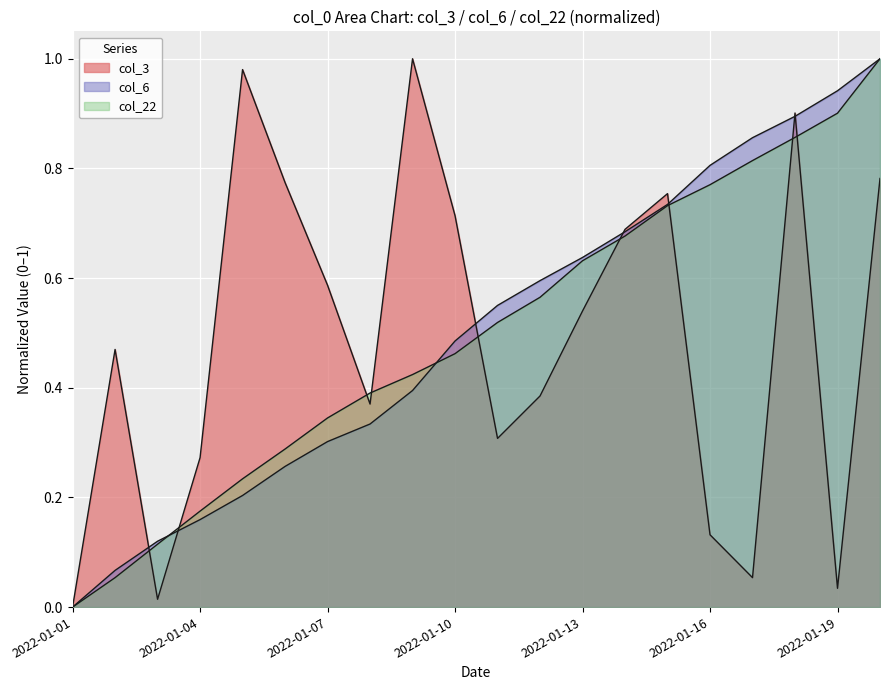

What is the difference between the maximum and second lowest values in the col_6 series?

0.9